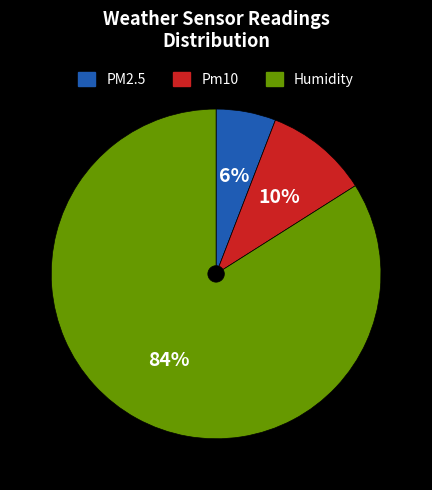

Which category has the biggest portion of the pie?

Humidity